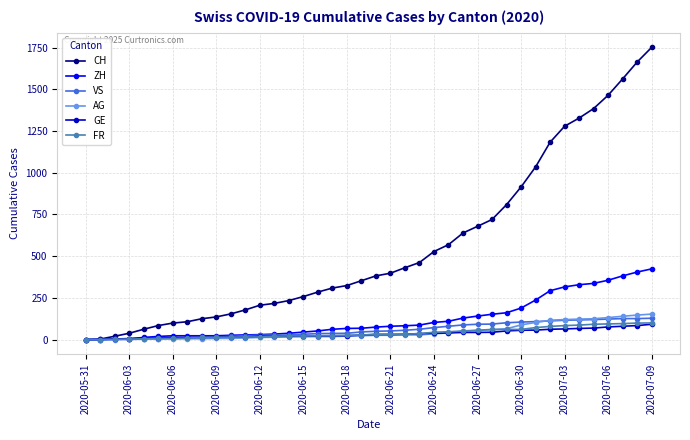

Count the number of data series in this chart.

6